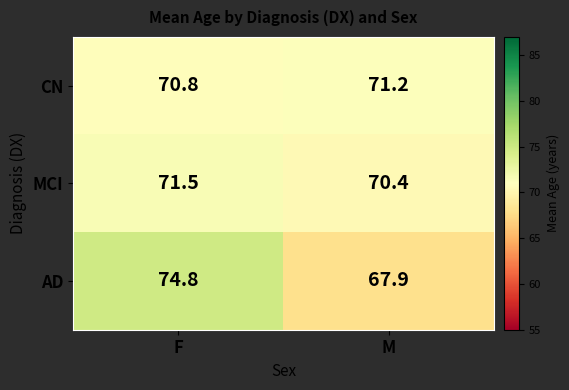

True or false: CN has a value of 18.7 at F.

False